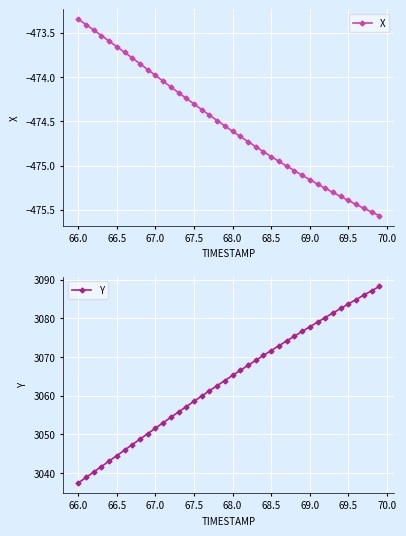

What is the greatest value displayed?

3088.2